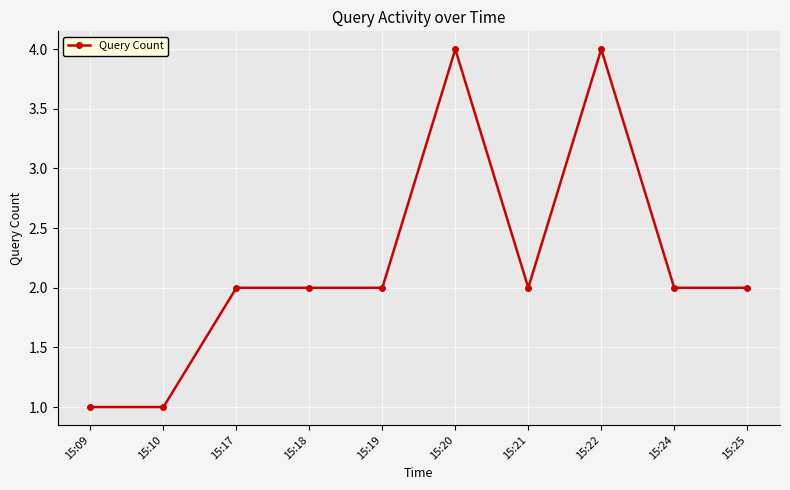

What is the value of the 9th point from the left?

2